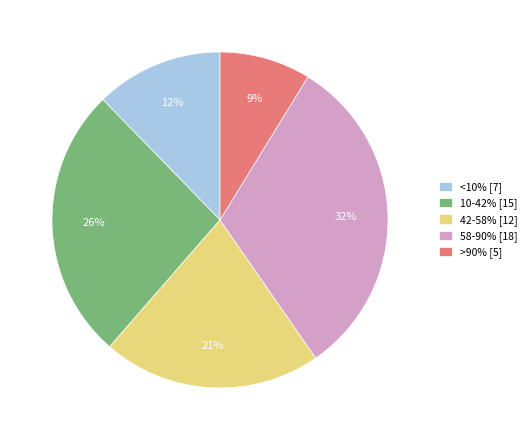

What percentage is the >90% slice, to the nearest percent?

9%